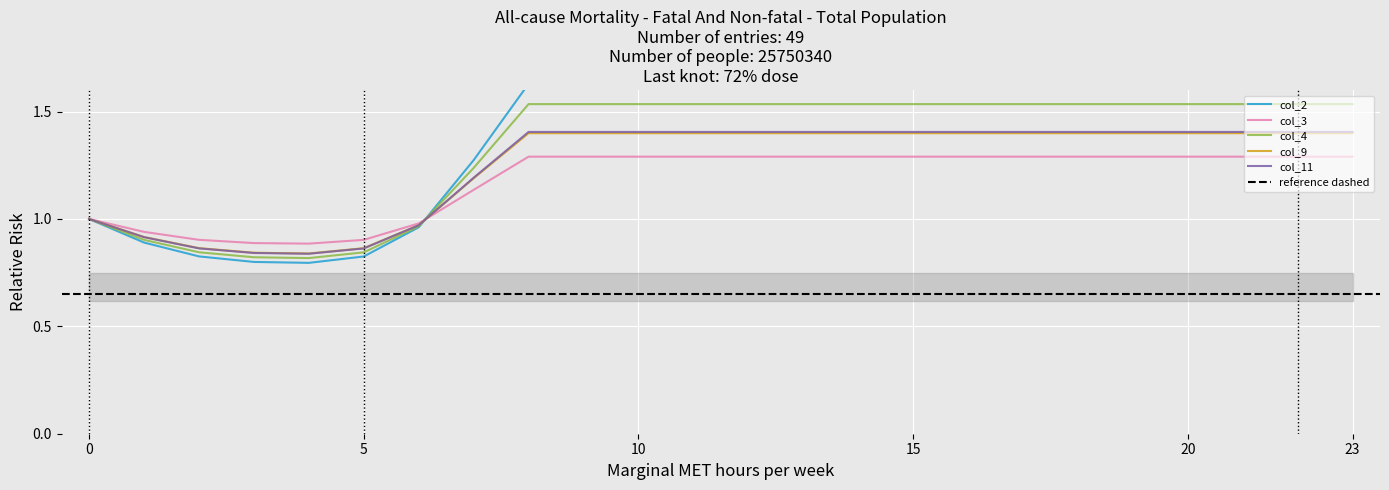

True or false: col_11 has more than 1 interior local peaks.

False